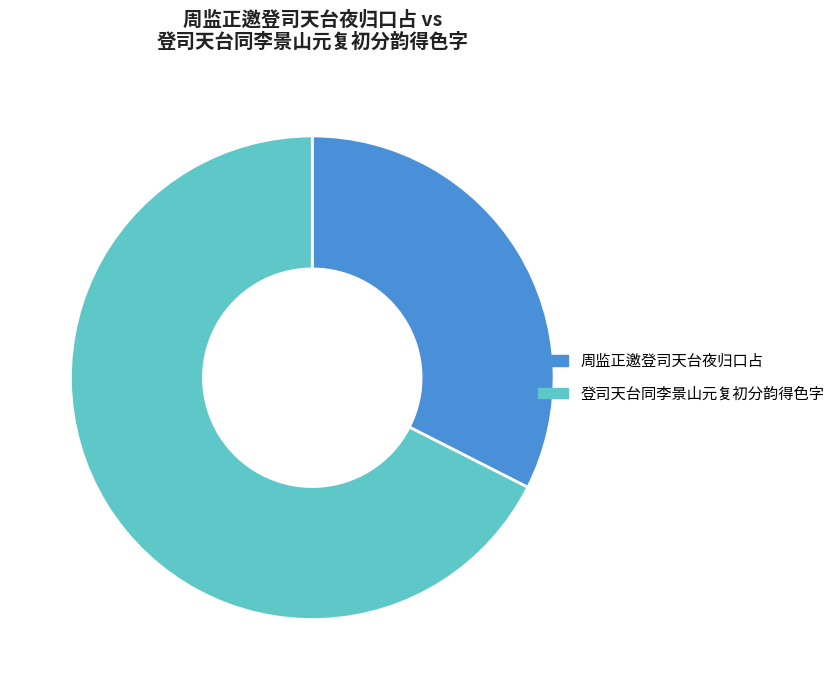

Rank the categories by value from lowest to highest.

周监正邀登司天台夜归口占, 登司天台同李景山元复初分韵得色字